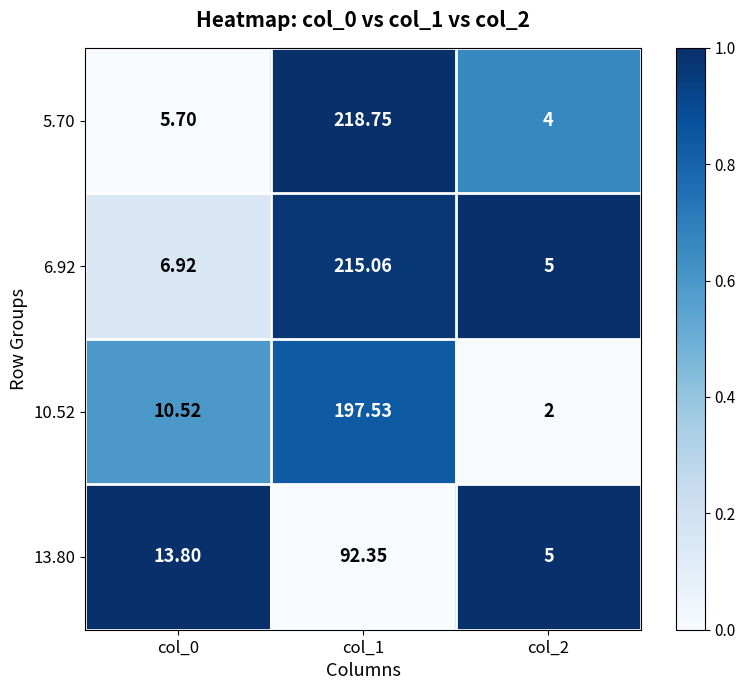

Is the value of 10.52 at col_1 greater than the value of 13.80 at col_0?

Yes